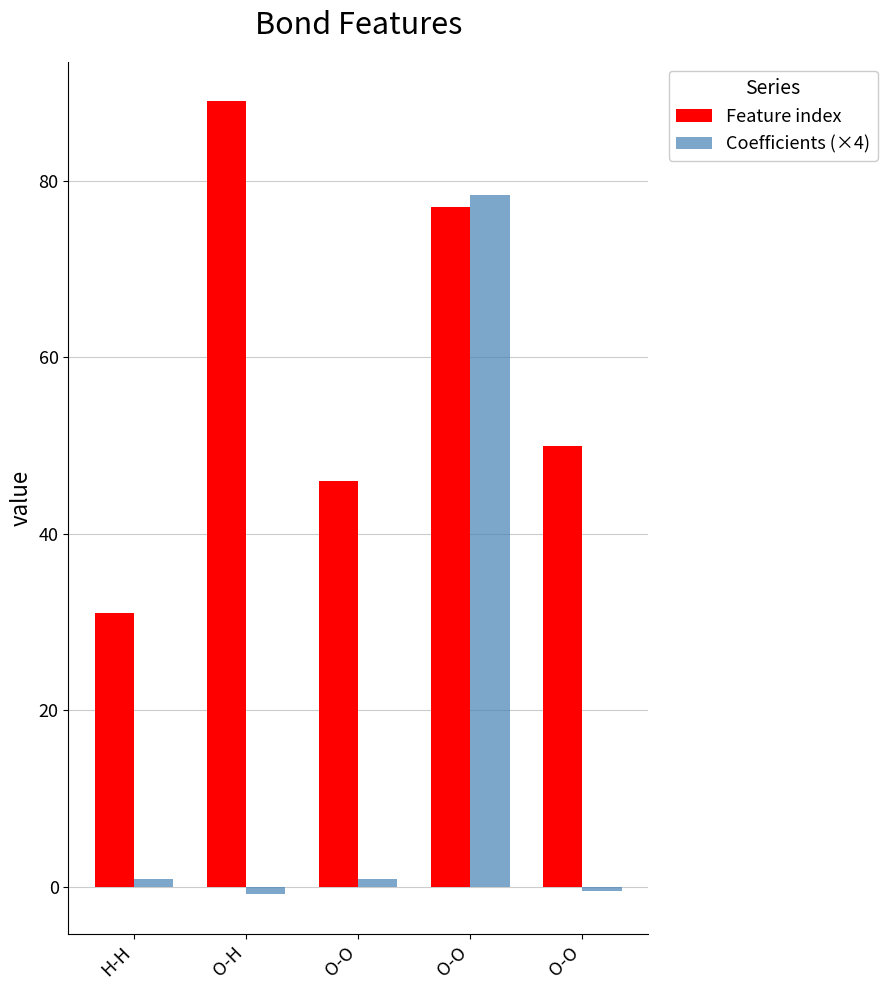

How many series are shown in this chart?

2